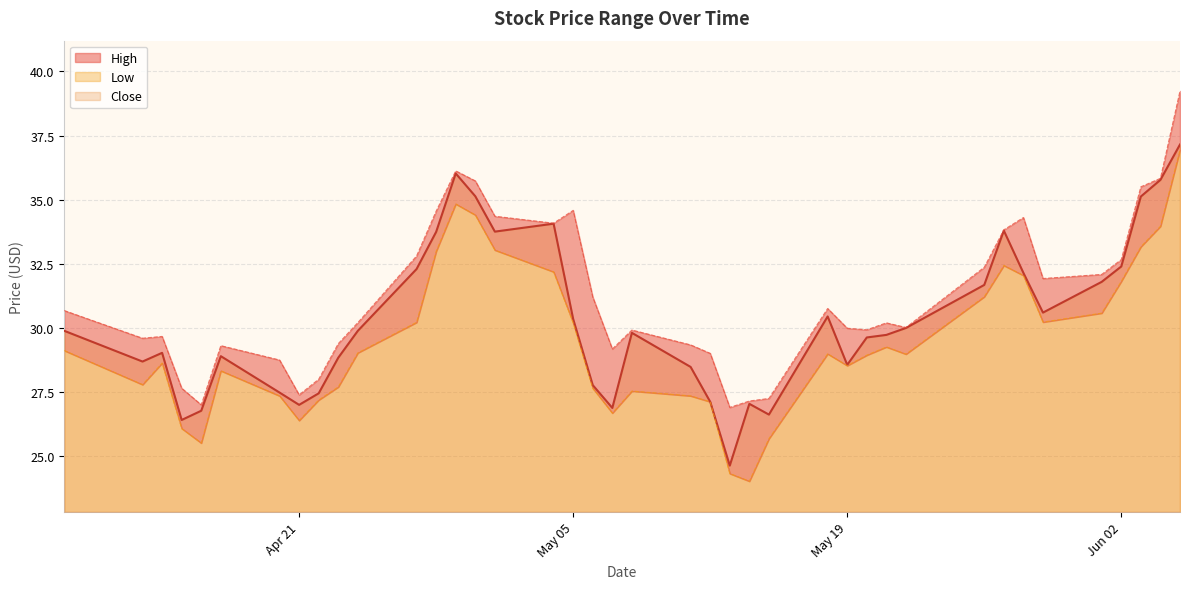

What is the difference between the maximum and minimum values in the Low series?

12.9